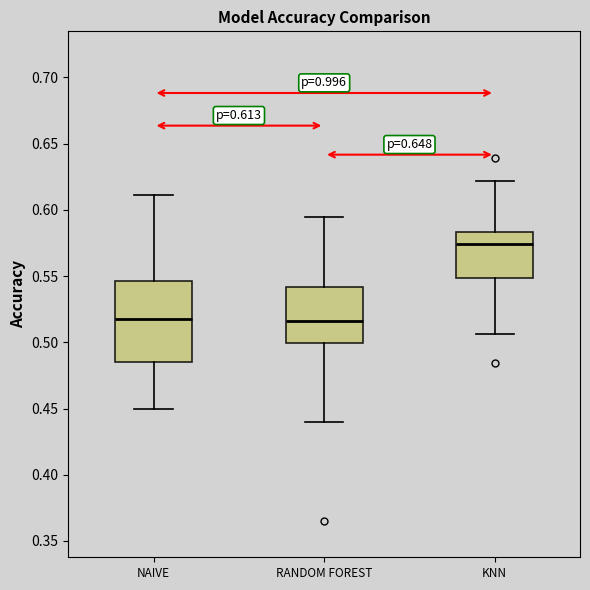

Which box has the highest median line?

KNN